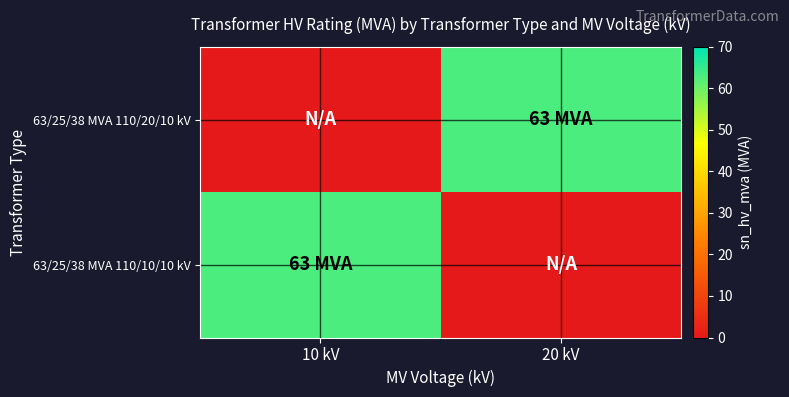

Which series has the widest spread of values?

63/25/38 MVA 110/20/10 kV